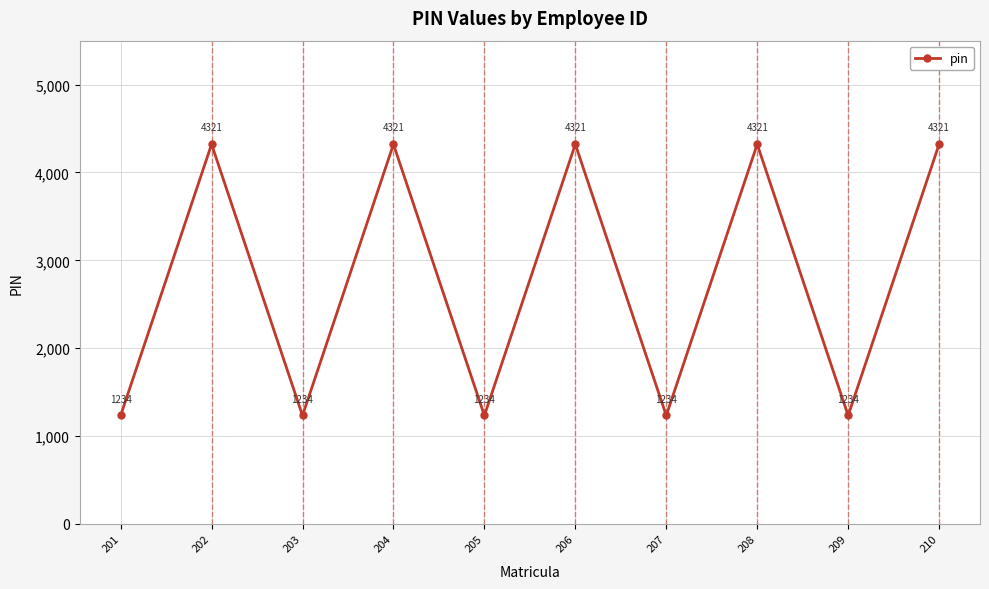

Is this an area chart (filled region under the line)?

No